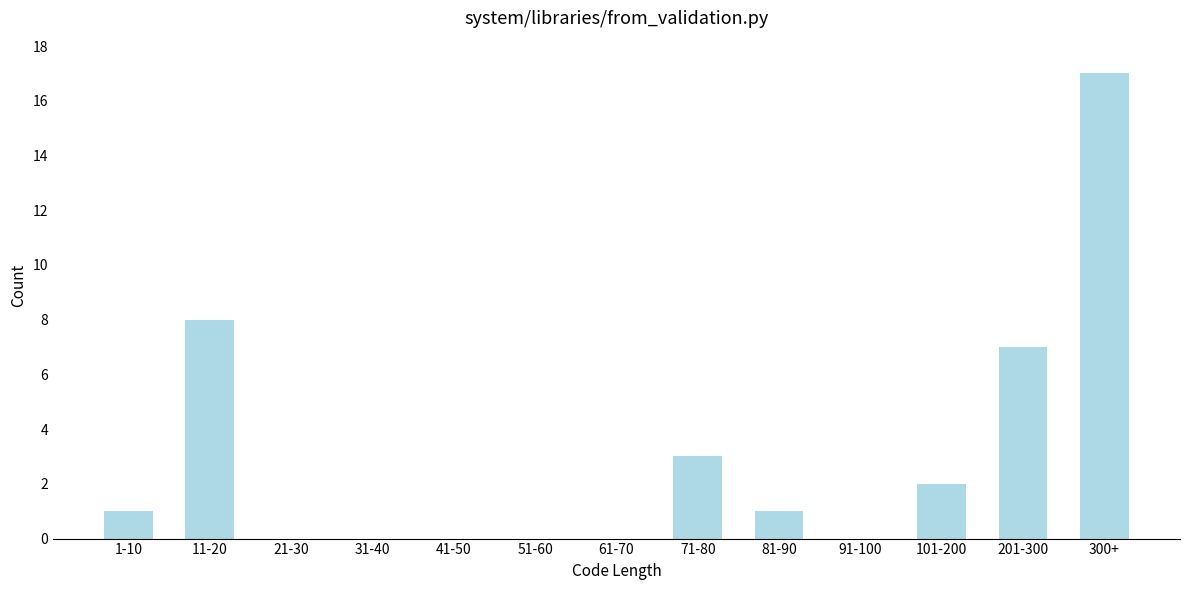

Reading left to right, extract all data points from this chart.

1-10=1	11-20=8	21-30=0	31-40=0	41-50=0	51-60=0	61-70=0	71-80=3	81-90=1	91-100=0	101-200=2	201-300=7	300+=17